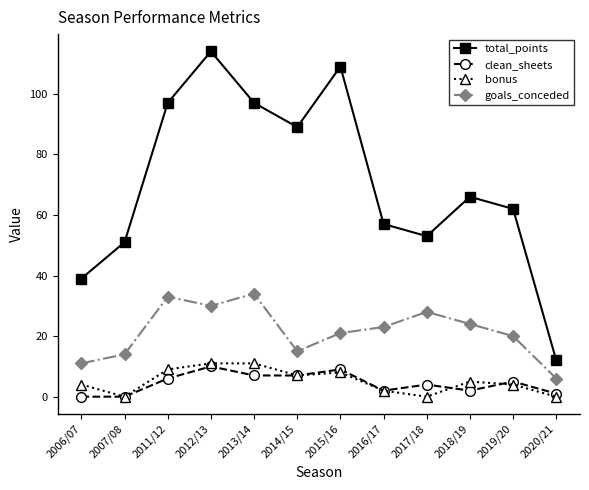

What is the maximum value shown in the chart?

114